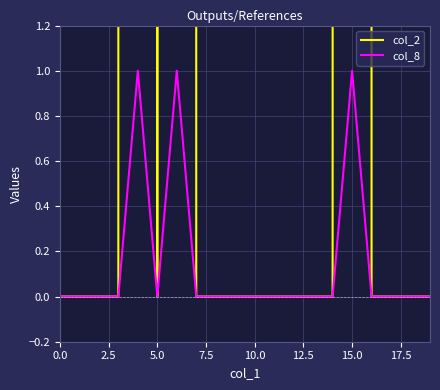

True or false: col_8 and col_2 intersect in this chart.

False